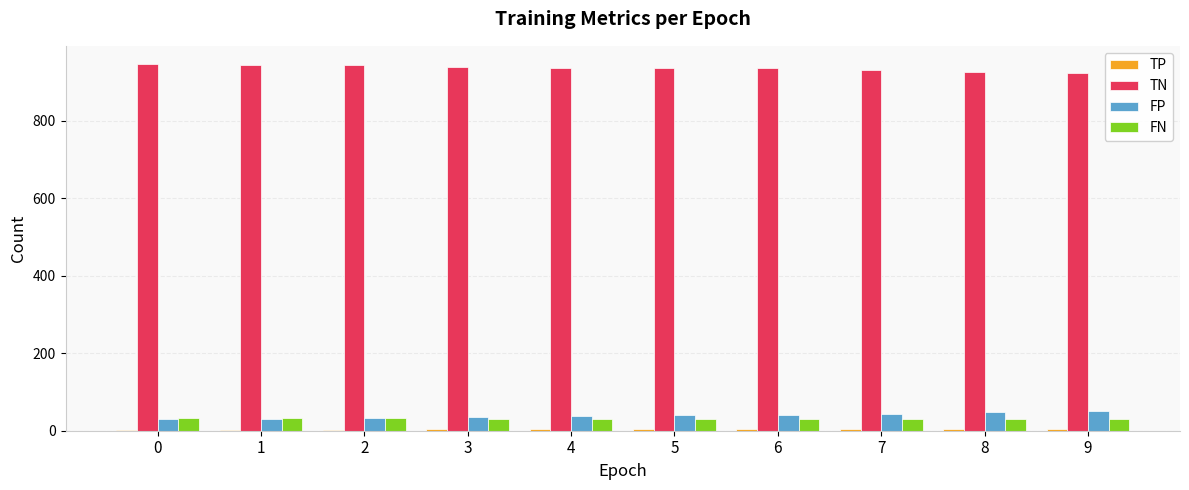

What is the approximate value of TN at 3?

939